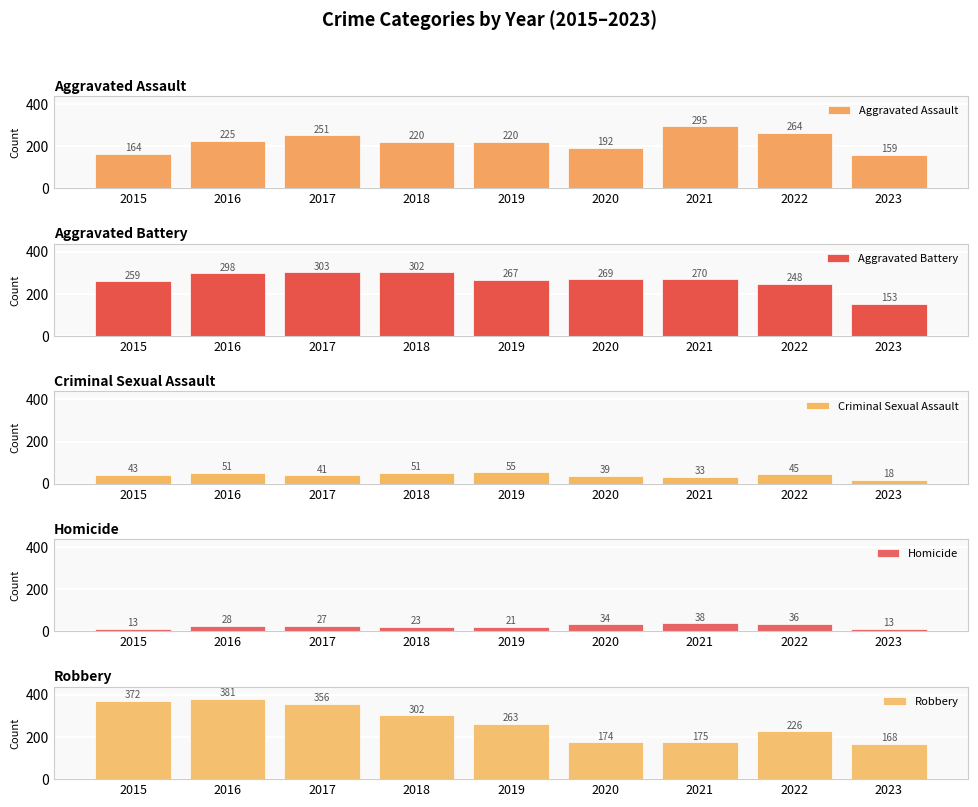

True or false: Aggravated Assault has a value of 220 at 2018.

True